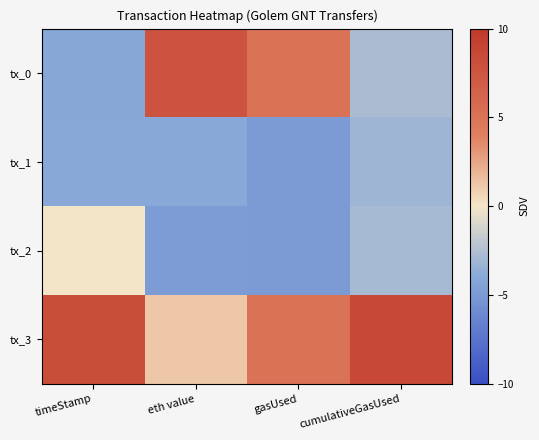

Reading right to left, extract all data points from this chart.

tx_0: cumulativeGasUsed=-2.7	gasUsed=5.0	eth value=7.7	timeStamp=-4.1
tx_1: cumulativeGasUsed=-3.2	gasUsed=-5.0	eth value=-4.0	timeStamp=-4.0
tx_2: cumulativeGasUsed=-2.8	gasUsed=-5.0	eth value=-4.9	timeStamp=-0.1
tx_3: cumulativeGasUsed=8.7	gasUsed=5.0	eth value=1.2	timeStamp=8.2